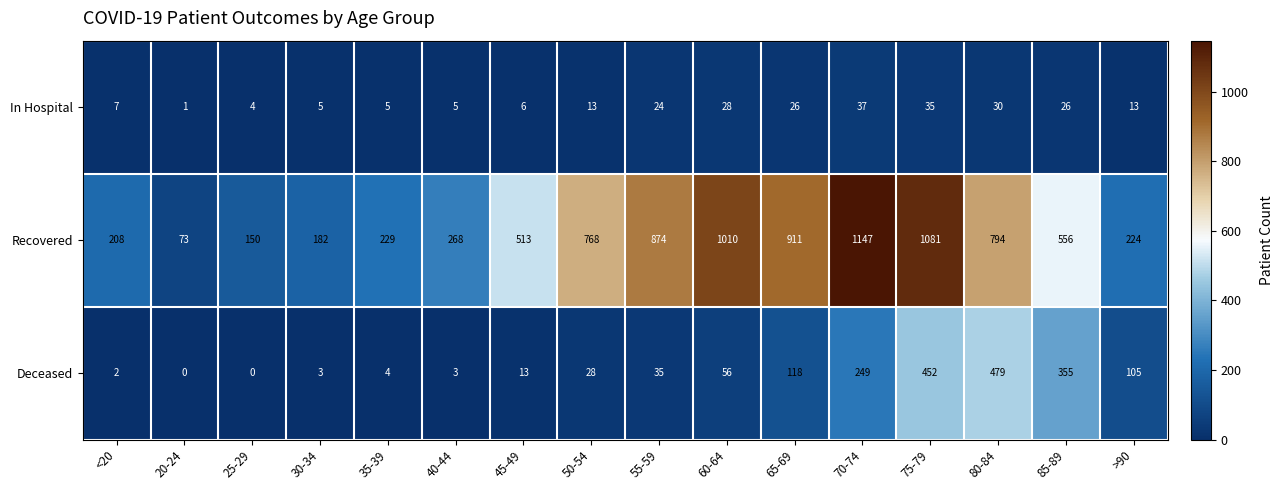

List the series in order of their peak value, lowest first.

In Hospital, Deceased, Recovered